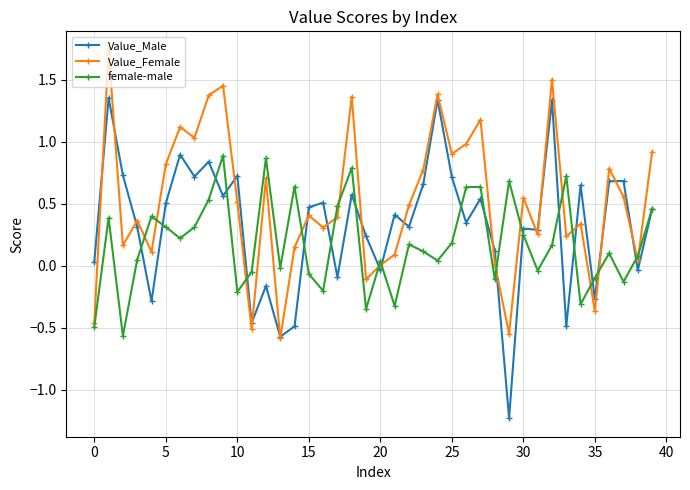

Which series has the largest total across all categories?

Value_Female